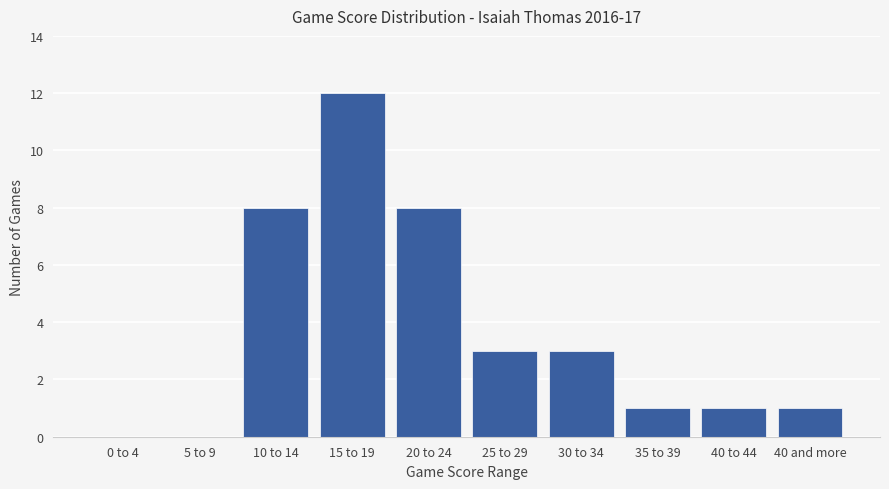

How many data points does each series have?

10